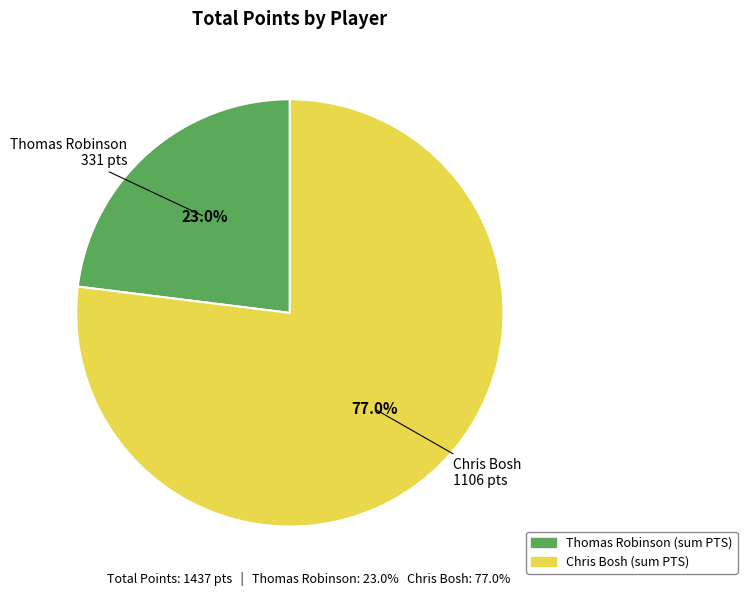

What percentage is the Chris Bosh slice, to the nearest percent?

77%